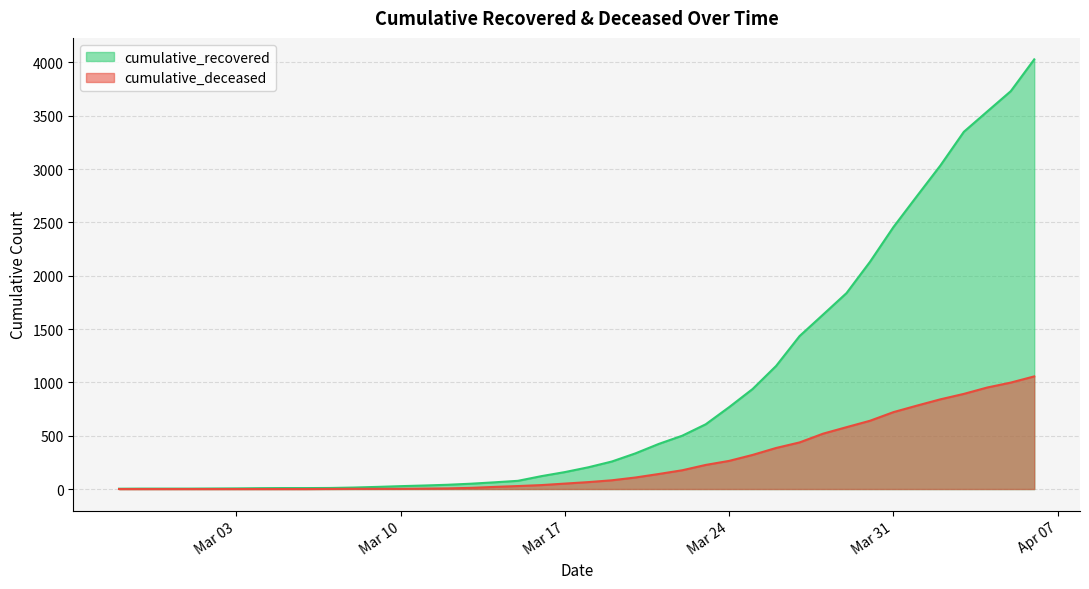

Which series has the widest spread of values?

cumulative_recovered